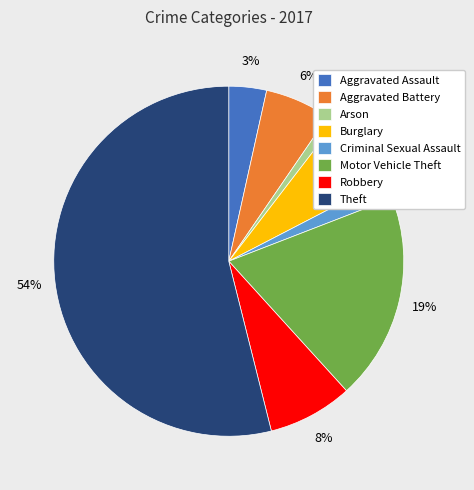

To the nearest percent, what is the difference between the largest and smallest slice percentages?

53%